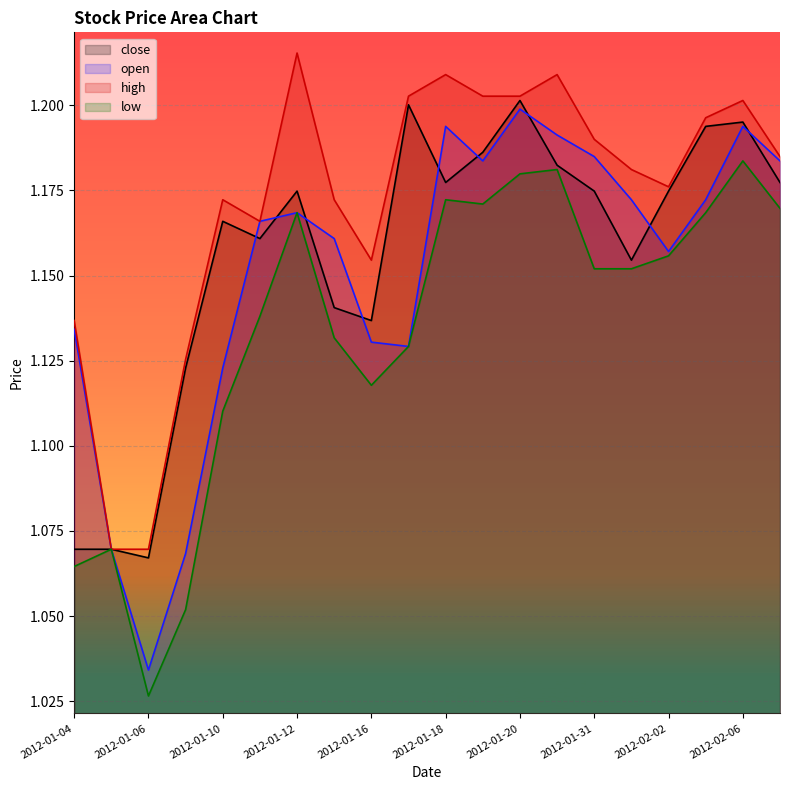

True or false: high has a value of 1.2 at 2012-02-06.

True